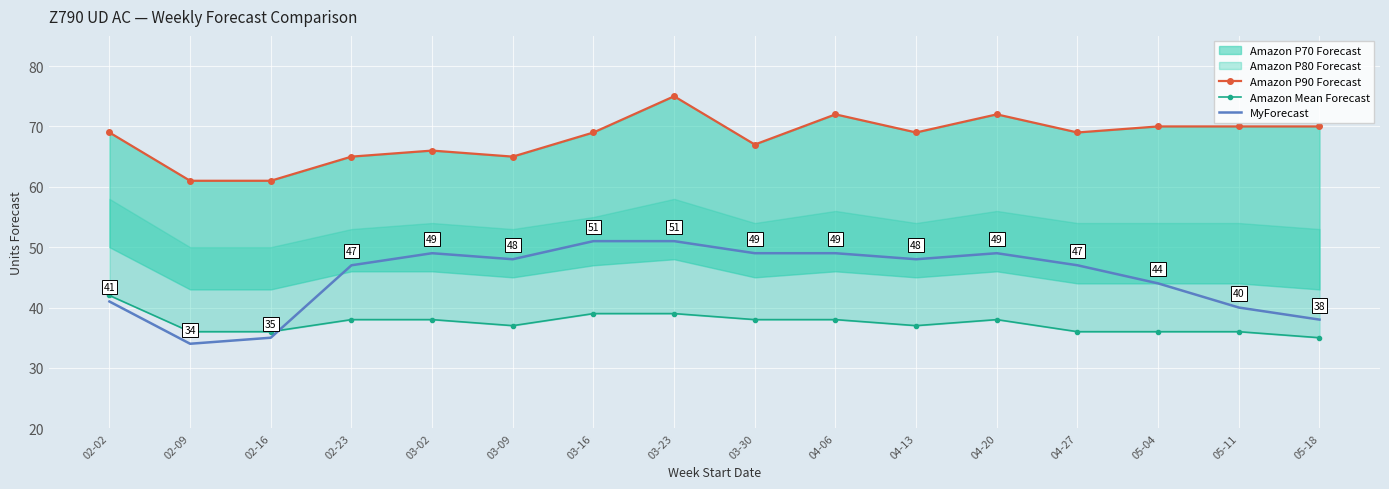

List the labels in order of MyForecast value, smallest first.

02-09, 02-16, 05-18, 05-11, 02-02, 05-04, 02-23, 04-27, 03-09, 04-13, 03-02, 03-30, 04-06, 04-20, 03-16, 03-23